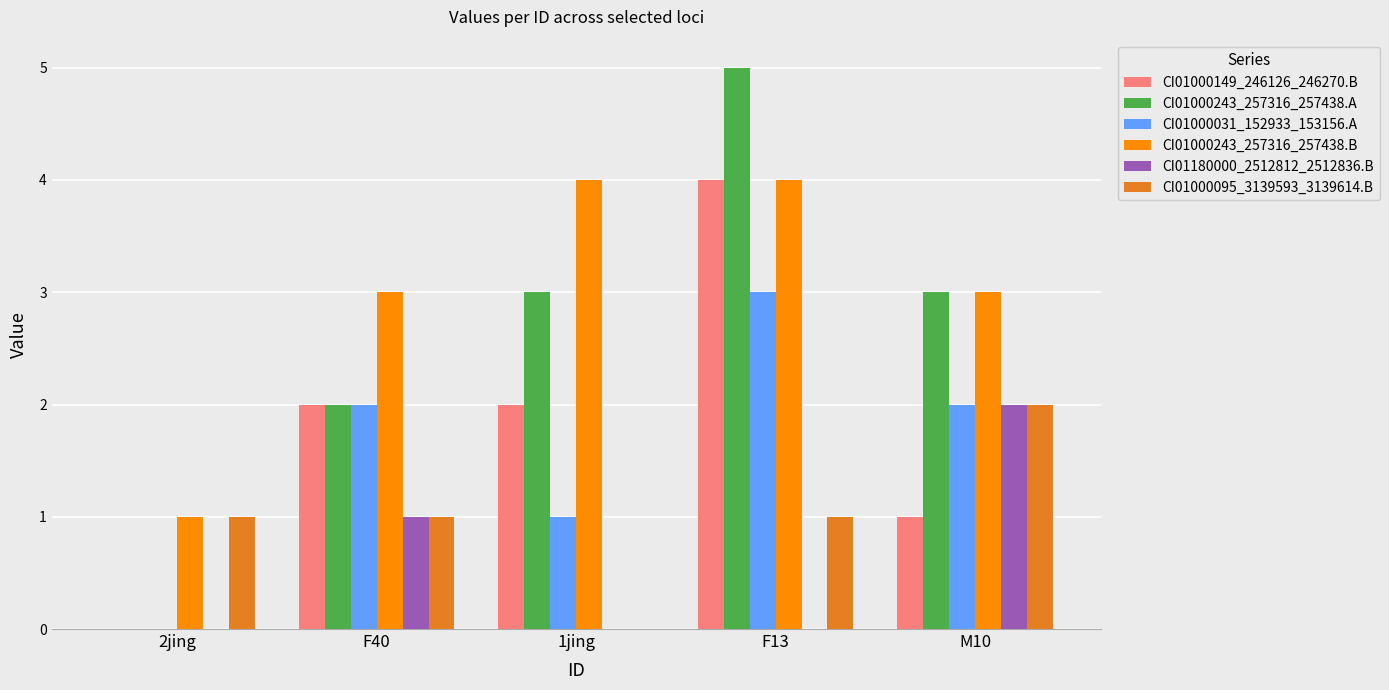

Is it true that CI01000031_152933_153156.A equals 0 at 2jing?

True